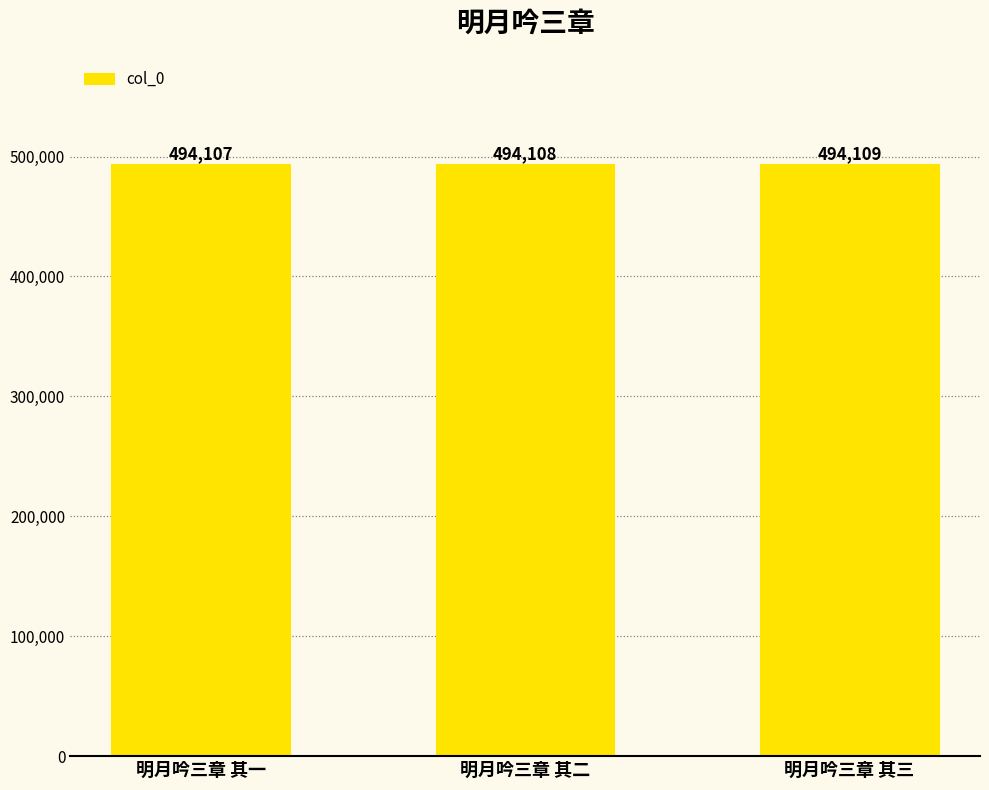

Is it true that the value at 明月吟三章 其二 is 494108?

True